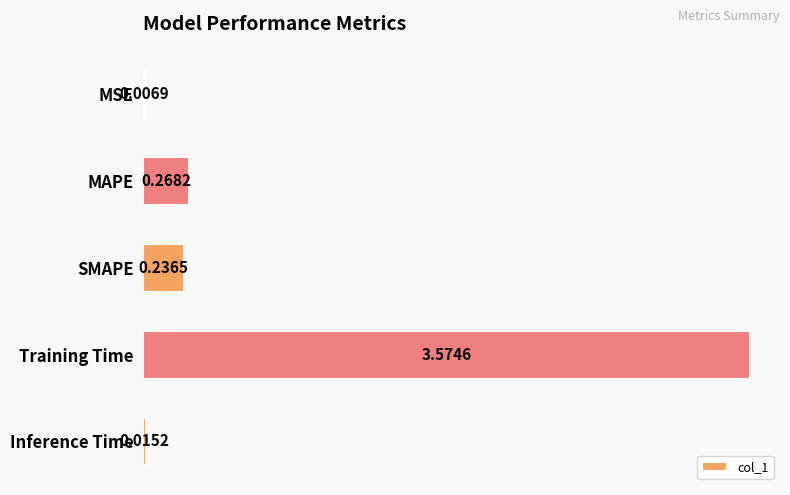

What is the sum of the values at SMAPE and Training Time?

3.8